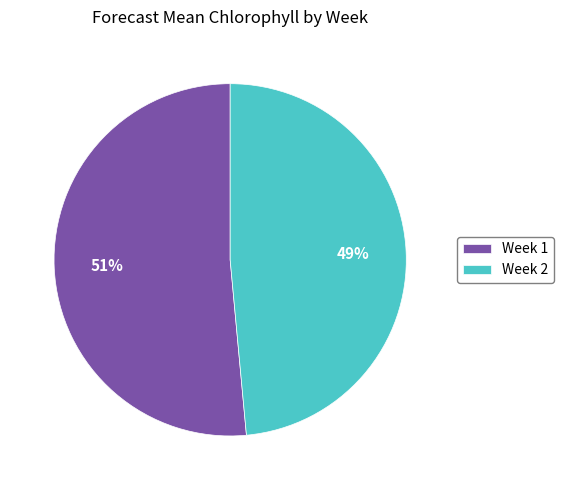

Is it true that Week 1 is 39% of the pie?

False